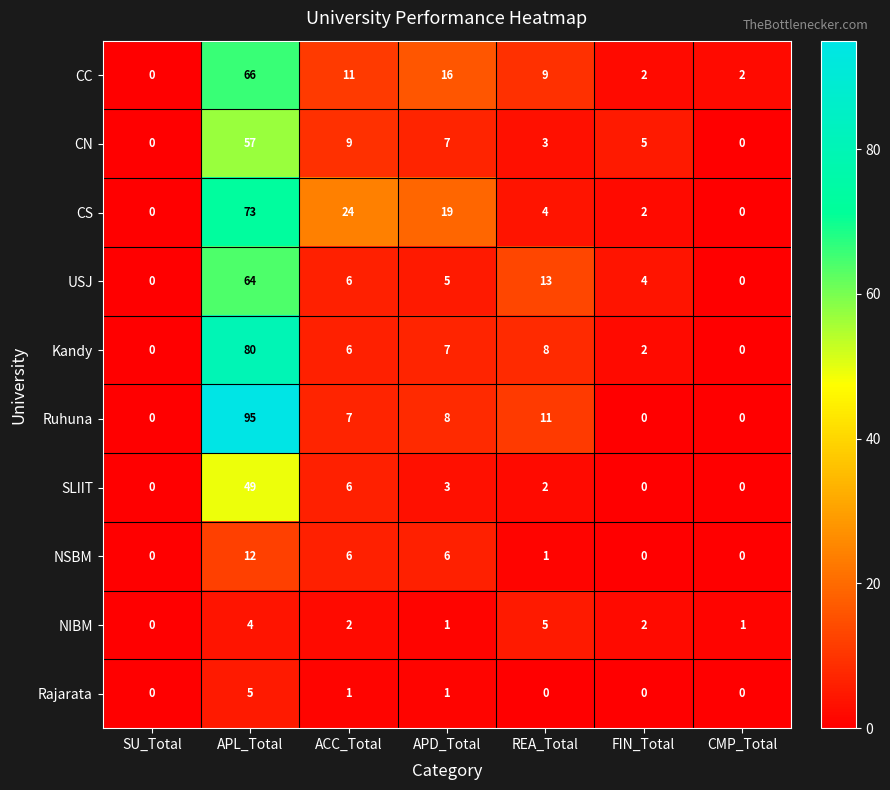

What is the sum of the CN values at APL_Total and REA_Total?

60